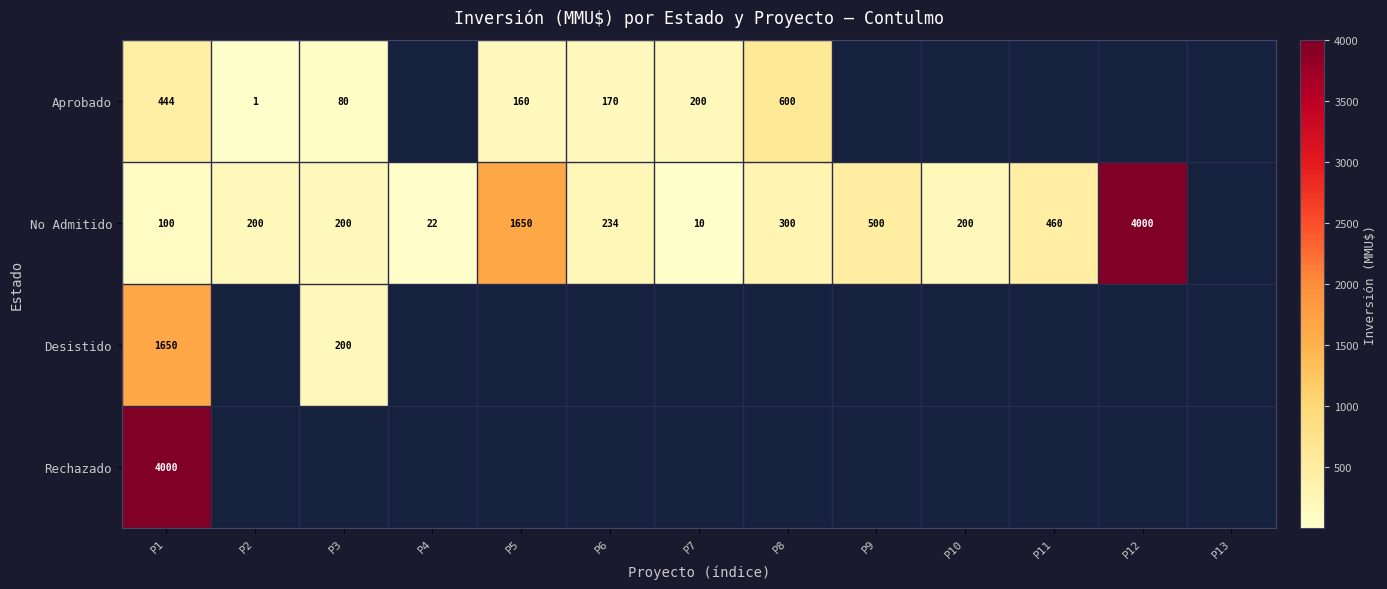

What is the difference between the highest and lowest values at P2?

199.0